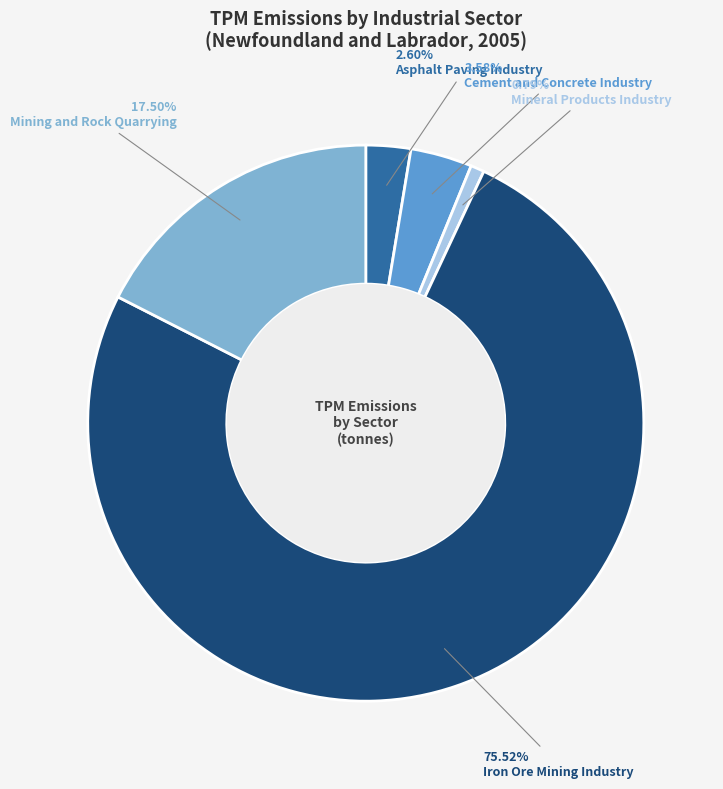

What is the largest slice in the pie chart?

Iron Ore Mining Industry